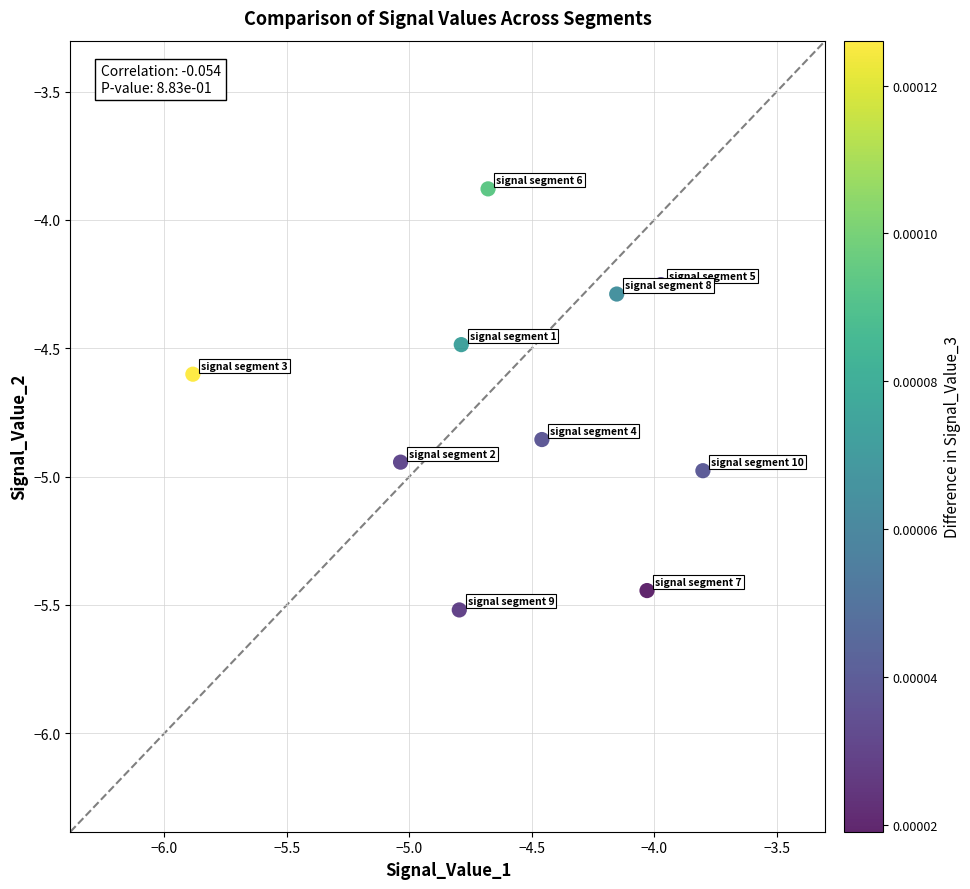

What is the average X value?

-4.6